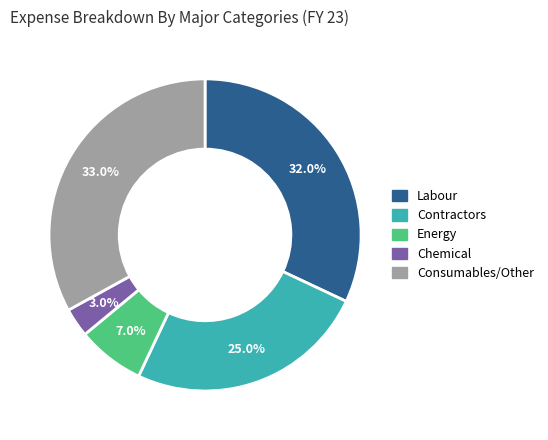

Count the number of slices in the pie.

5